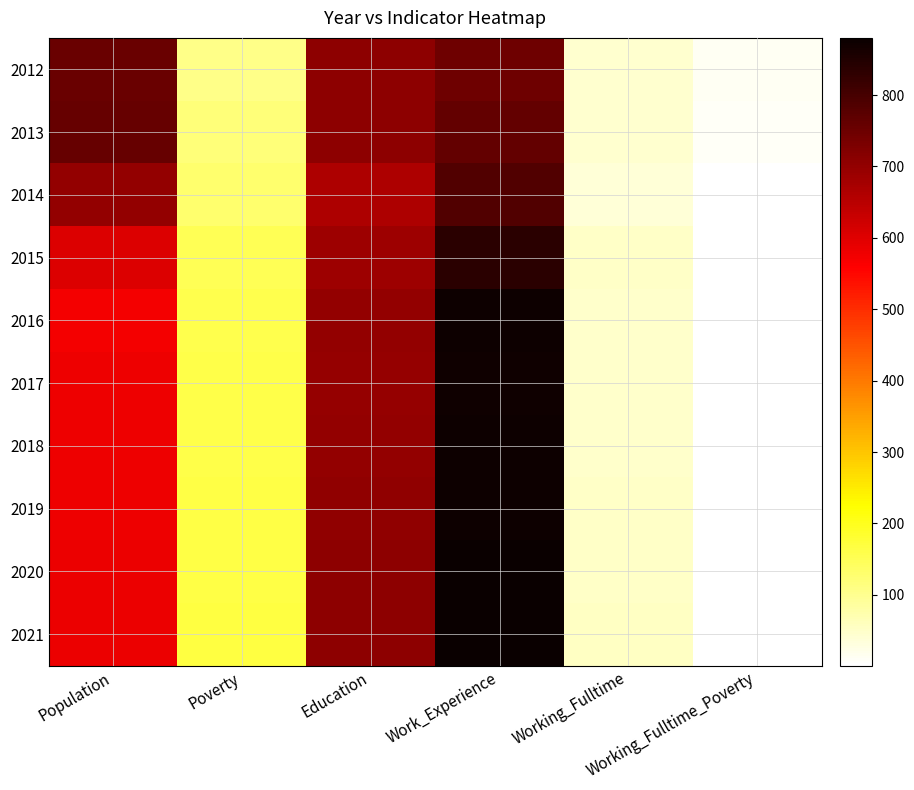

Reading left to right, what are all the values shown in this chart?

2012: Population=754	Poverty=106	Education=708	Work_Experience=748	Working_Fulltime=43	Working_Fulltime_Poverty=13
2013: Population=758	Poverty=121	Education=707	Work_Experience=762	Working_Fulltime=44	Working_Fulltime_Poverty=11
2014: Population=701	Poverty=129	Education=667	Work_Experience=786	Working_Fulltime=38	Working_Fulltime_Poverty=1
2015: Population=604	Poverty=149	Education=685	Work_Experience=836	Working_Fulltime=51	Working_Fulltime_Poverty=1
2016: Population=573	Poverty=158	Education=699	Work_Experience=874	Working_Fulltime=47	Working_Fulltime_Poverty=1
2017: Population=578	Poverty=159	Education=698	Work_Experience=872	Working_Fulltime=47	Working_Fulltime_Poverty=1
2018: Population=579	Poverty=161	Education=701	Work_Experience=874	Working_Fulltime=49	Working_Fulltime_Poverty=1
2019: Population=581	Poverty=163	Education=703	Work_Experience=876	Working_Fulltime=50	Working_Fulltime_Poverty=1
2020: Population=583	Poverty=165	Education=705	Work_Experience=878	Working_Fulltime=52	Working_Fulltime_Poverty=1
2021: Population=584	Poverty=167	Education=707	Work_Experience=880	Working_Fulltime=53	Working_Fulltime_Poverty=1